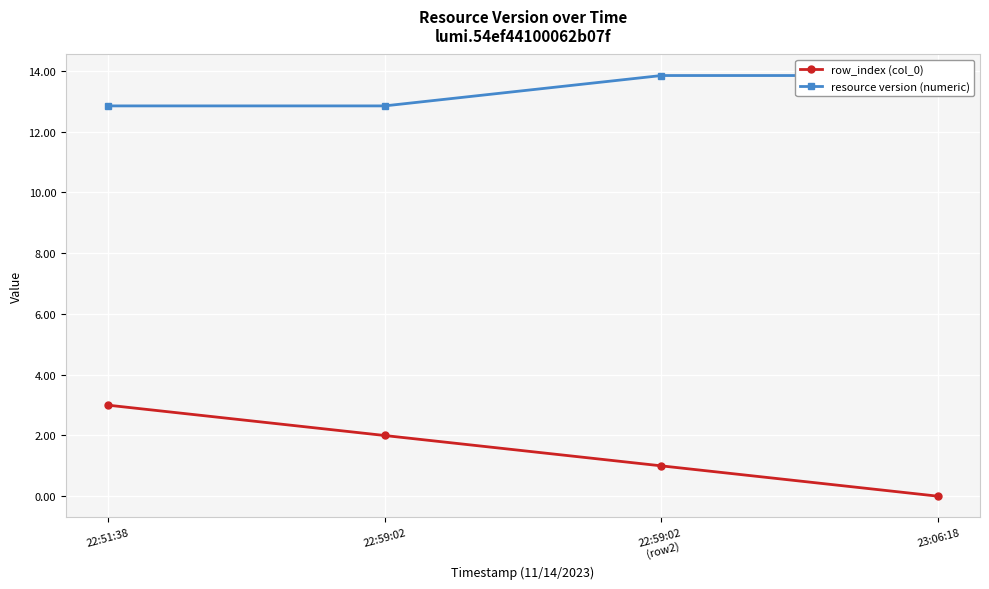

Reading left to right, what are all the values shown in this chart?

row_index (col_0): 3.0	2.0	1.0	0.0
resource version (numeric): 12.8	12.8	13.8	13.8